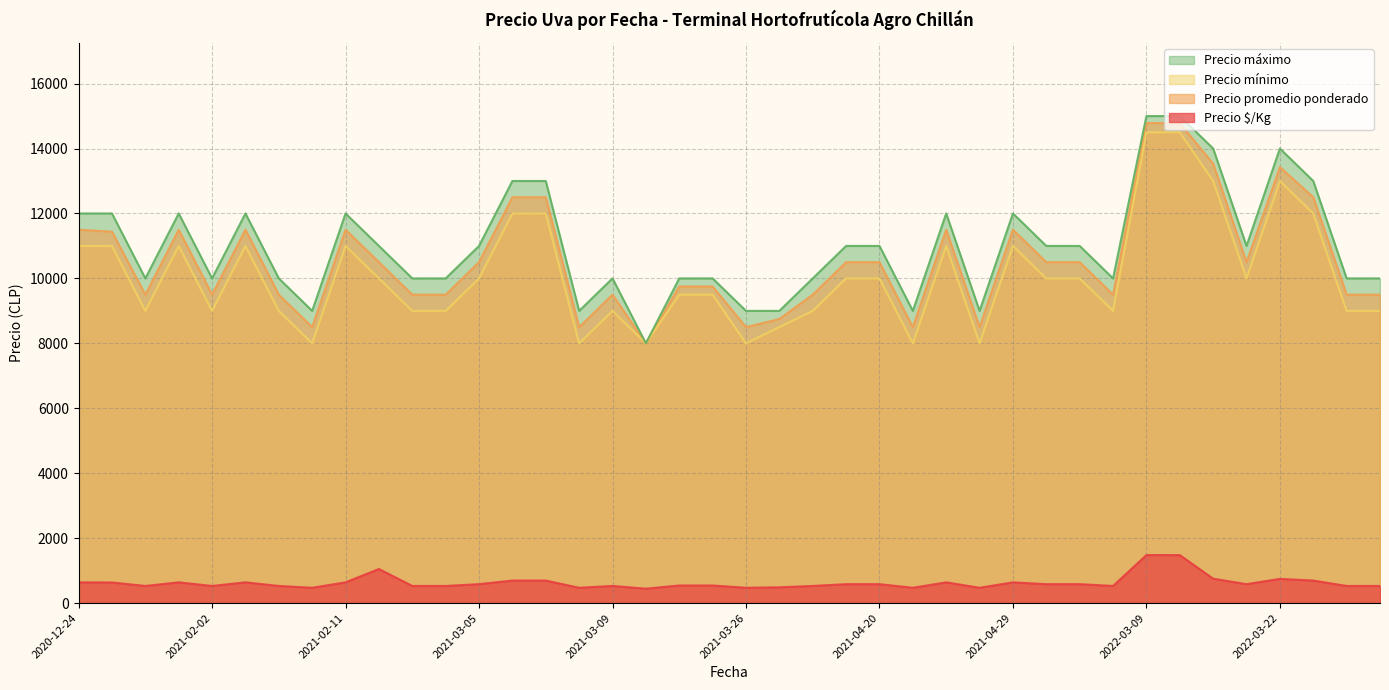

What is the spread (max minus min) of values at 2021-03-26?

8528